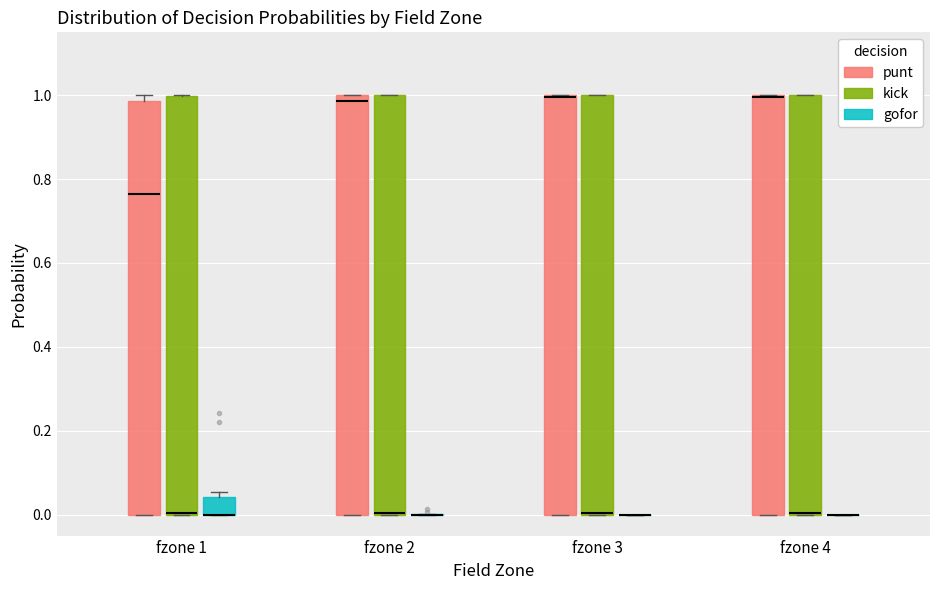

Where is the lower edge of the box for fzone 3 (punt) on the y-axis? The values are not printed on the chart, so give them approximately, as read against the axis.

0.00